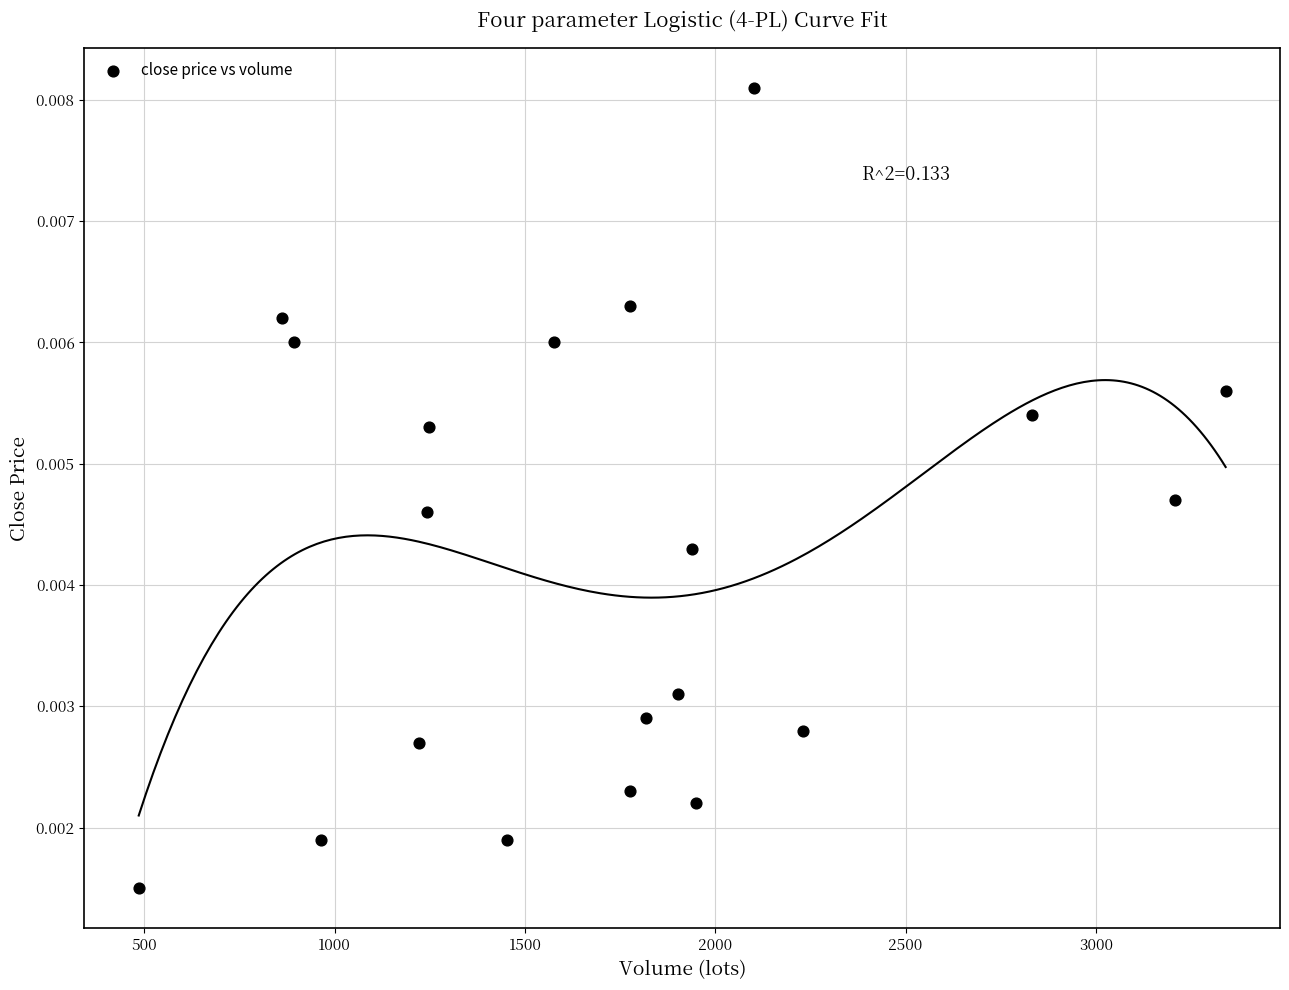

What is the range of X values (max minus min)?

2856.0